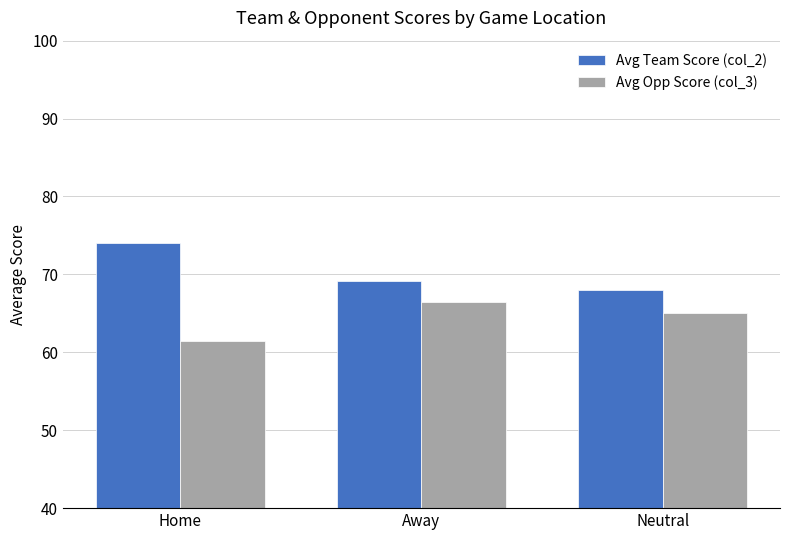

The Avg Team Score (col_2) series shows 49.6 at Home. True or false?

False